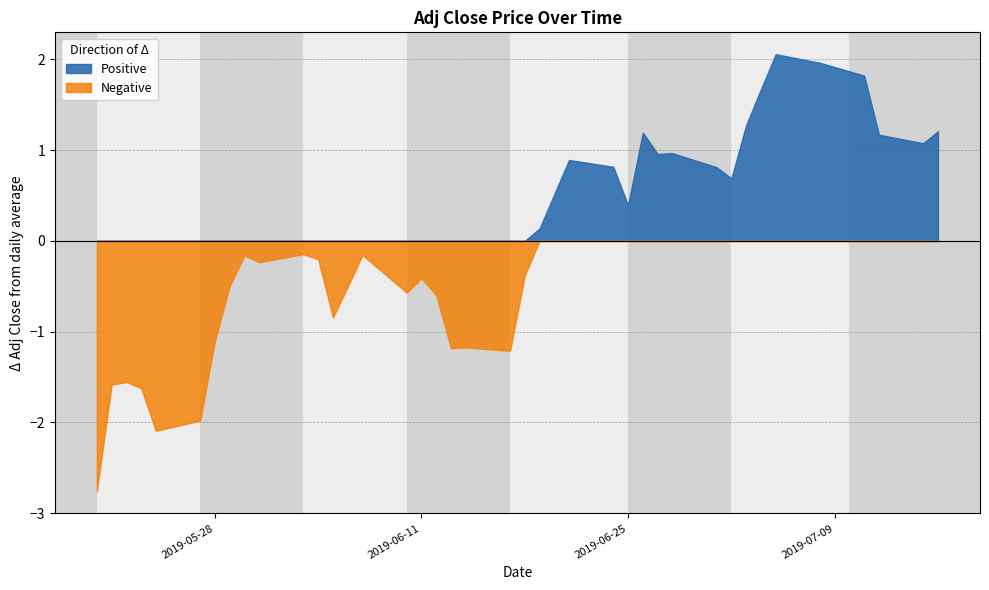

True or false: Positive and Negative intersect in this chart.

False